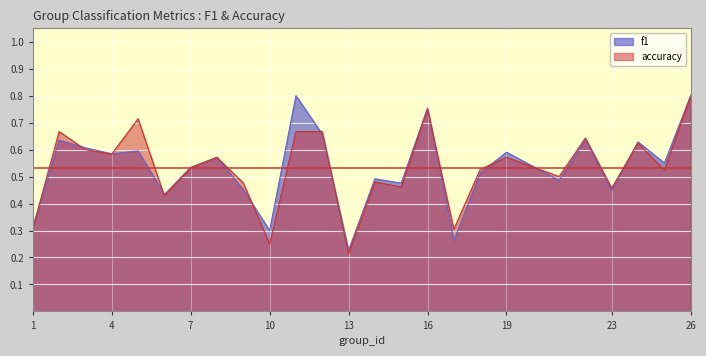

What is the value of the f1 point at the 3rd from the left?

0.6